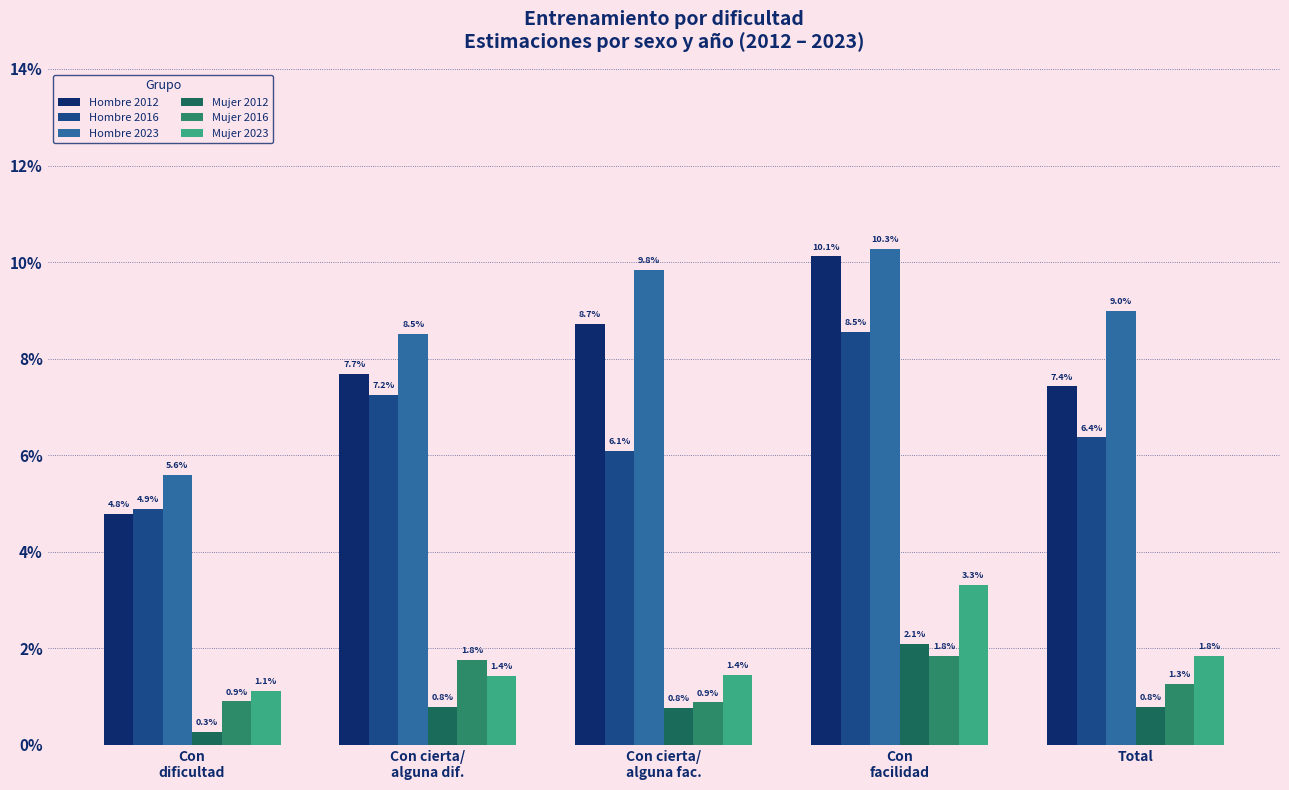

Does the chart contain any negative values?

No